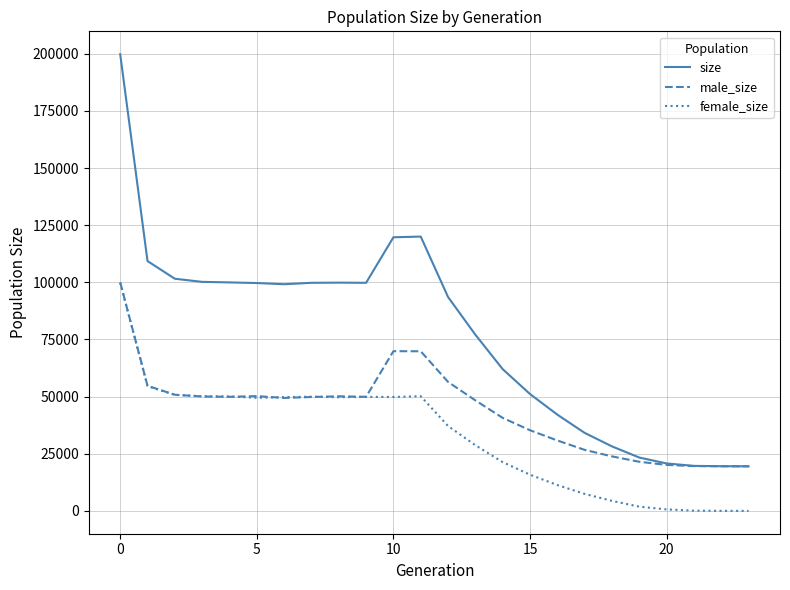

In female_size, how many points are higher than both neighbors (excluding endpoints)?

3